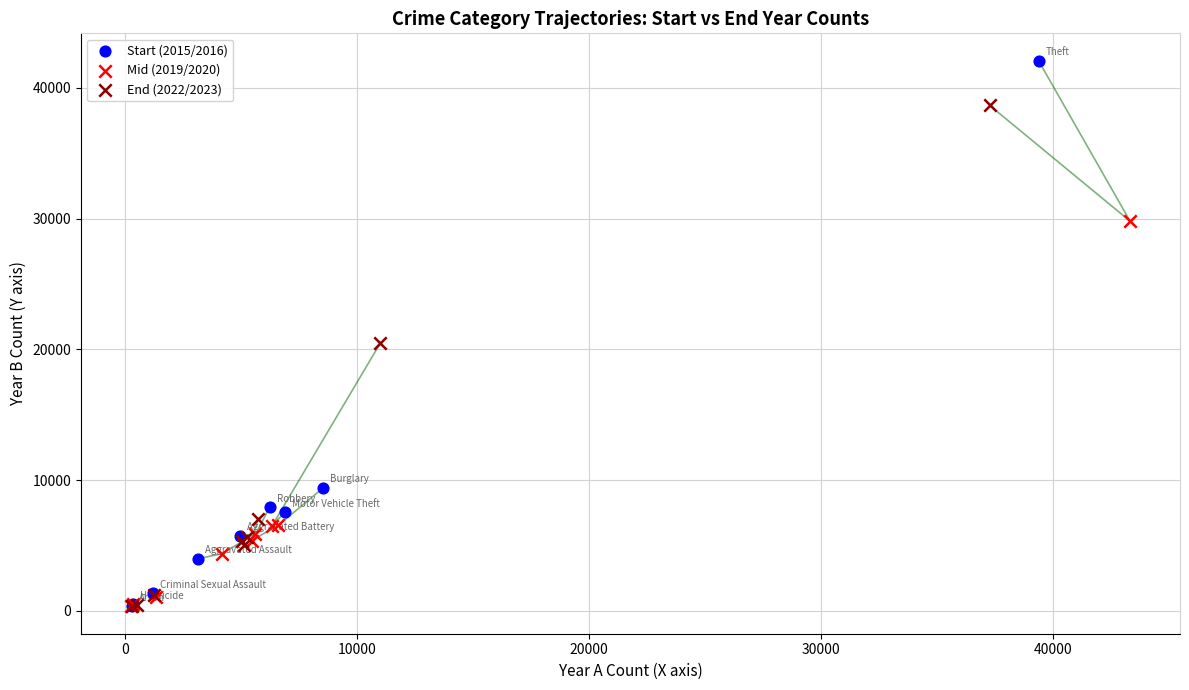

What are all the series names shown in the legend?

Start (2015/2016), Mid (2019/2020), End (2022/2023)